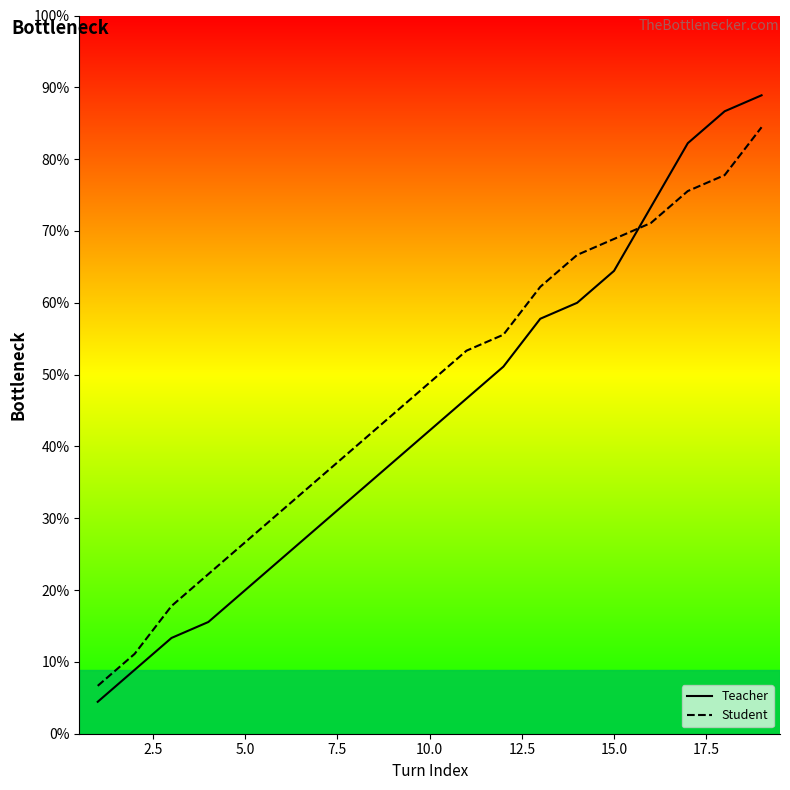

True or false: Student has more than 2 interior local peaks.

False